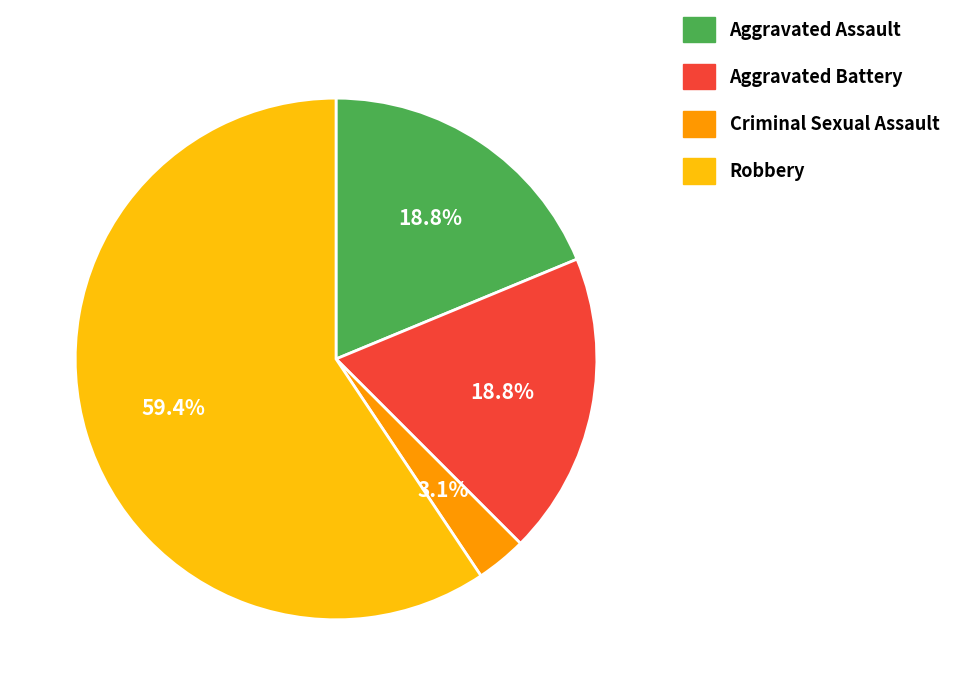

How many slices are in this pie chart?

4